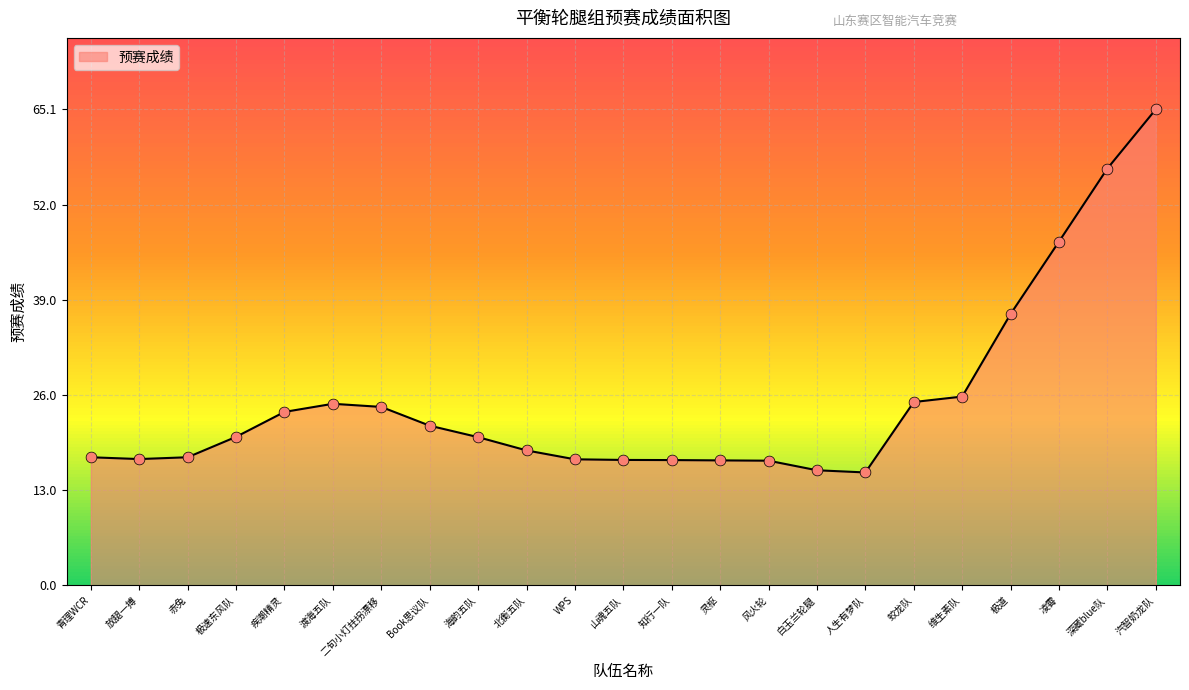

What is the ratio of the value at 北衡五队 to the value at 深藏blue队?

0.3